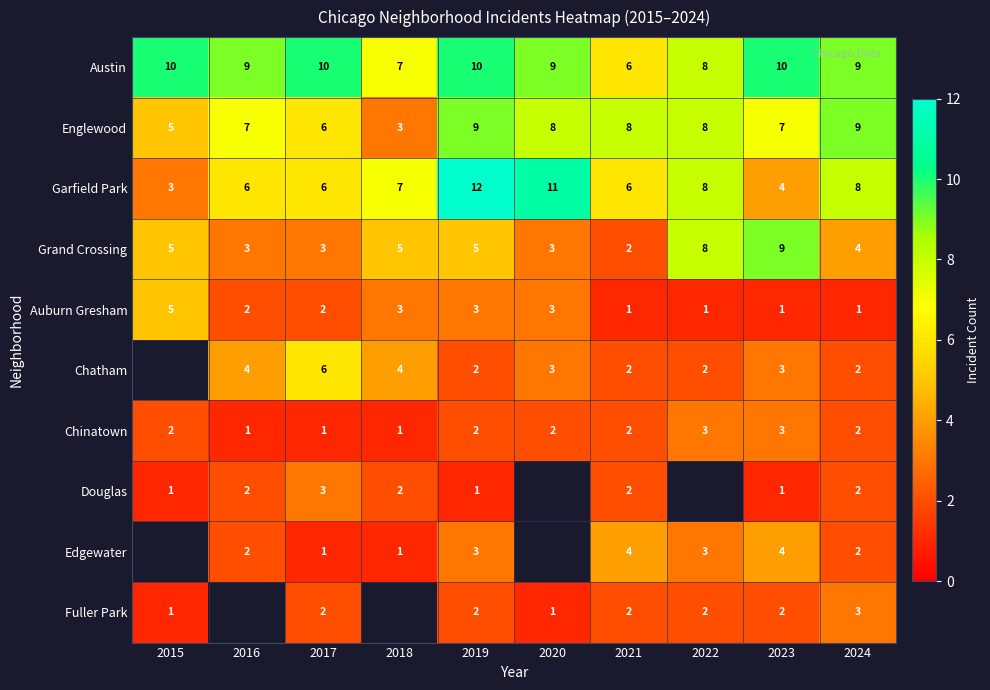

The Chinatown series shows 1.3 at 2024. True or false?

False